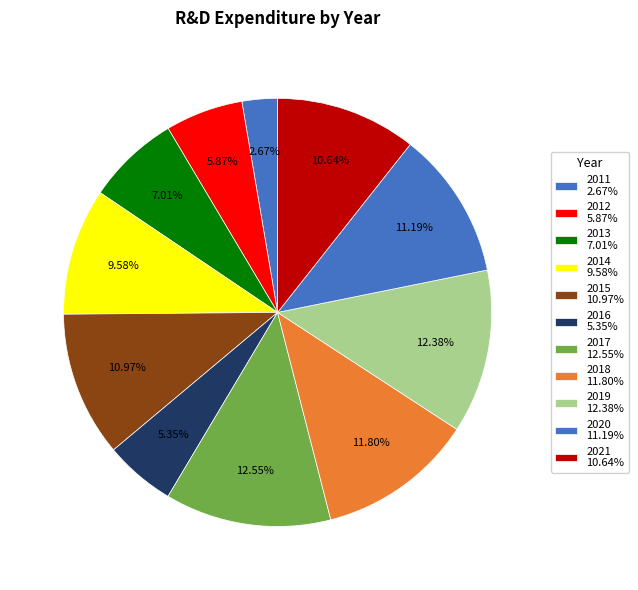

To the nearest percent, what is the average slice percentage?

9%